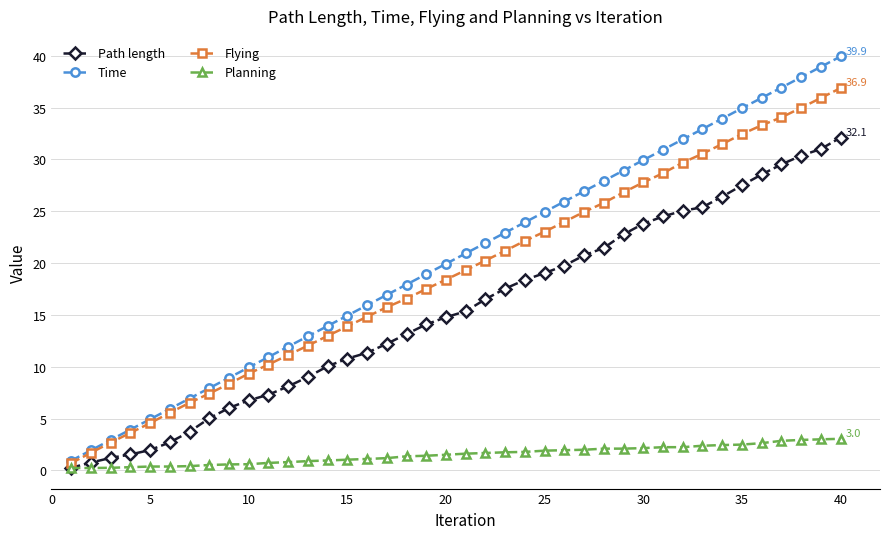

What is the maximum value shown in the chart?

39.9